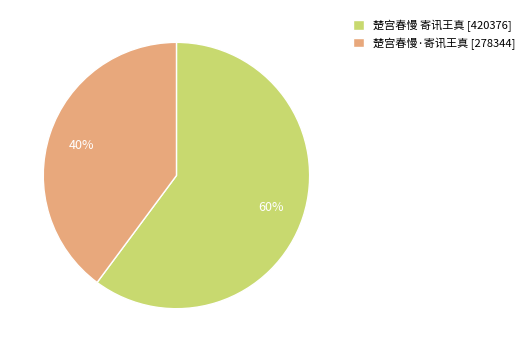

What is the majority slice?

楚宫春慢 寄讯王真